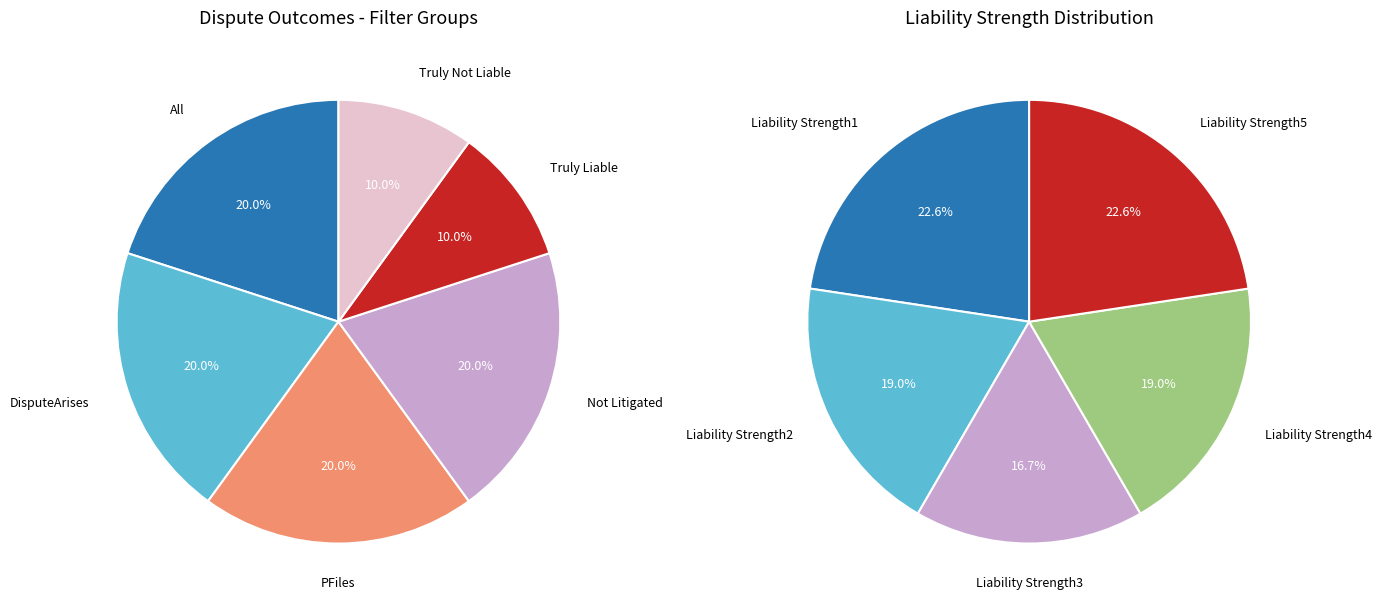

Combined, what portion of the pie is PFiles and All?

40.0%